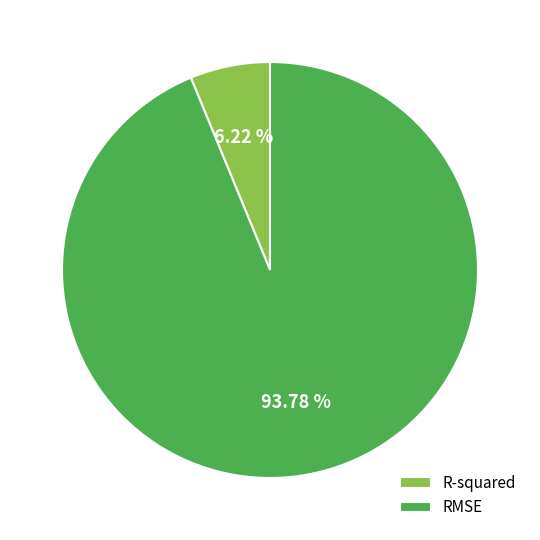

Which category has the smallest portion of the pie?

R-squared